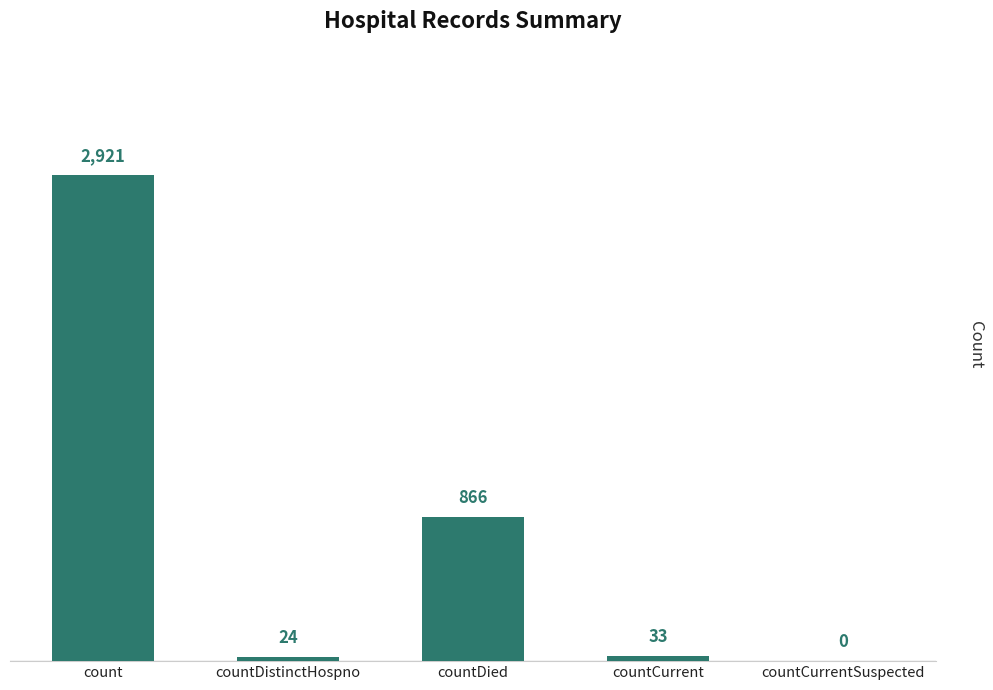

The chart shows a value of 866 at countDied. True or false?

True